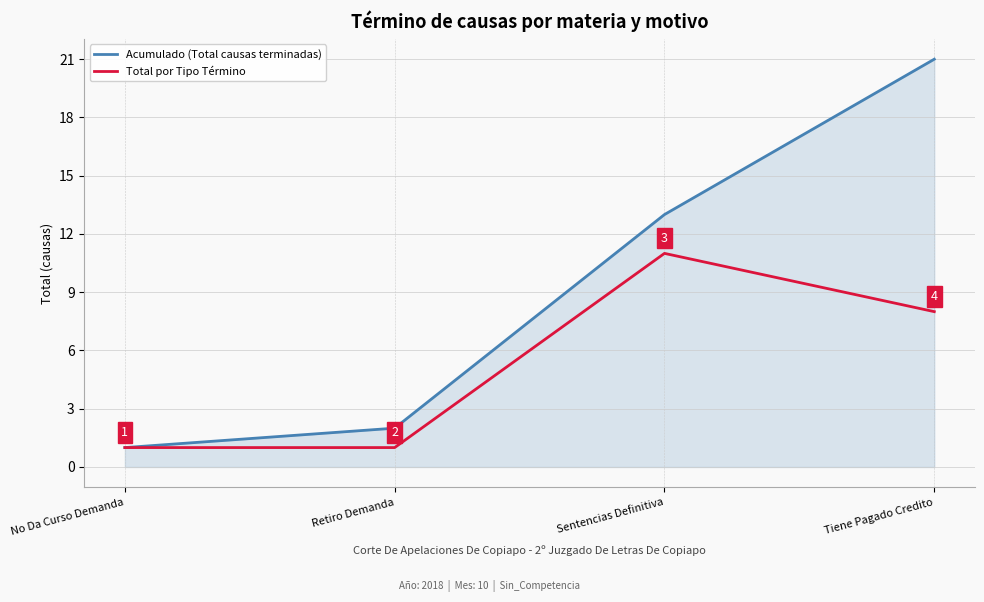

What is the total value across all series at Tiene Pagado Credito?

29